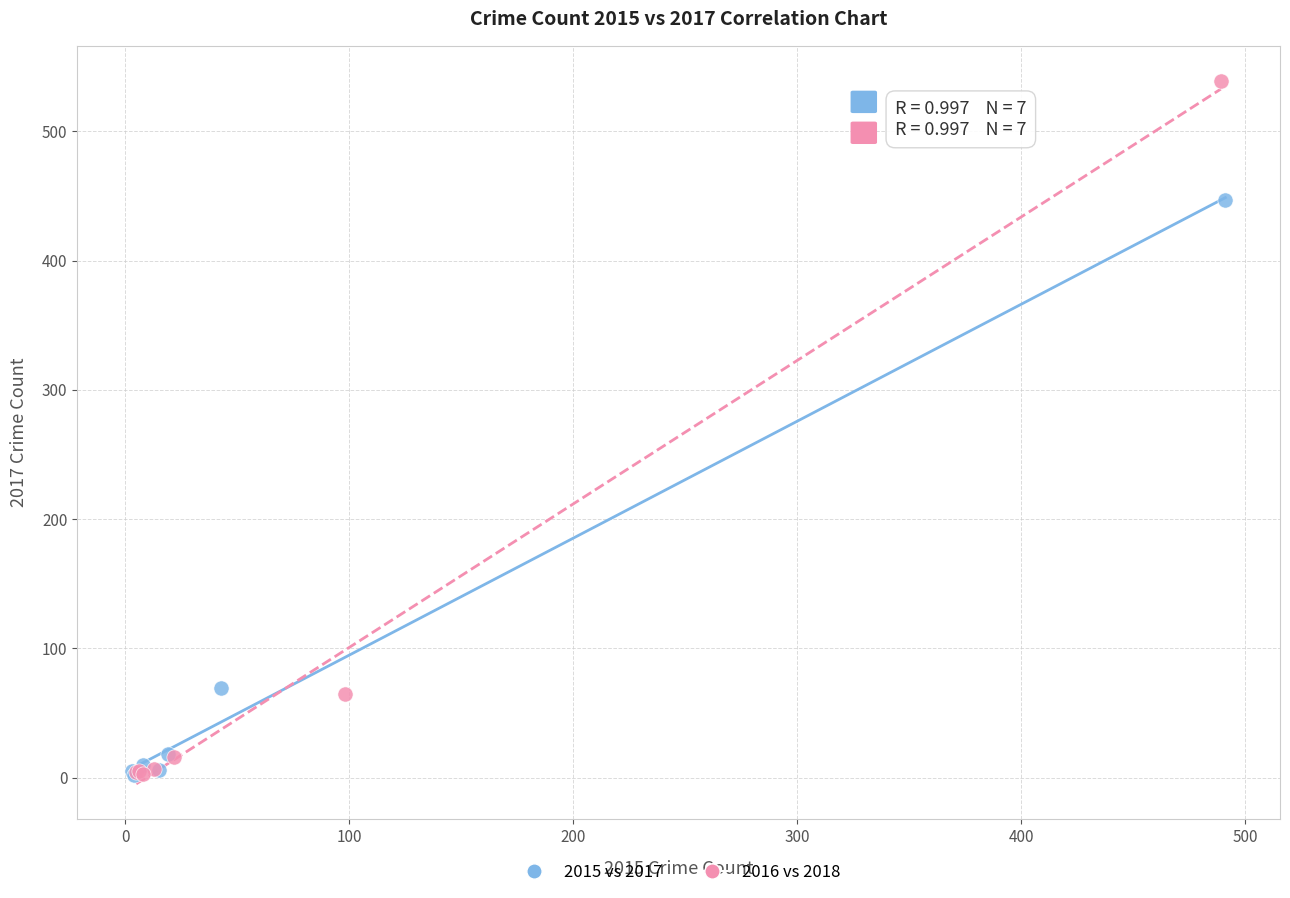

Which series contains the highest Y value?

2016 vs 2018